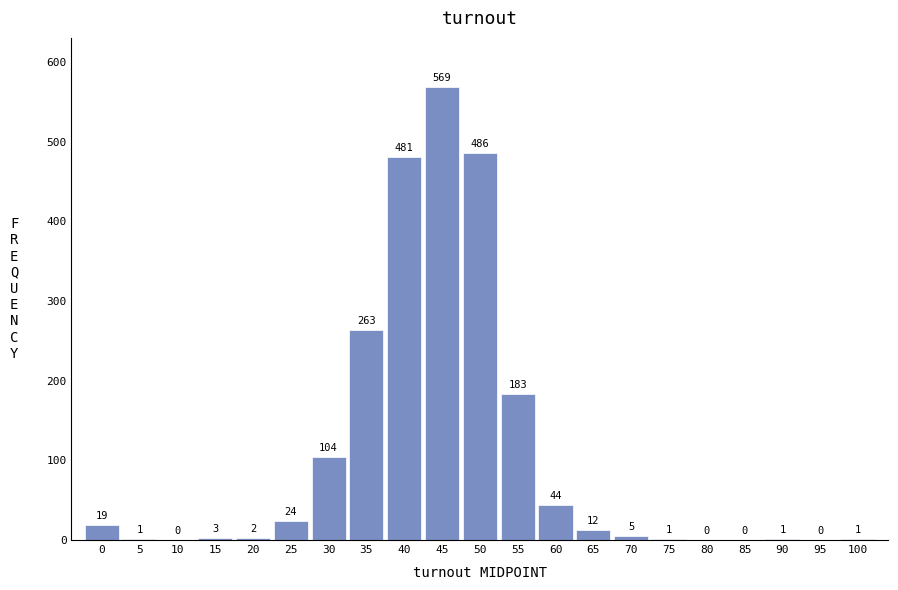

Reading left to right, what are all the values shown in this chart?

0=19	5=1	10=0	15=3	20=2	25=24	30=104	35=263	40=481	45=569	50=486	55=183	60=44	65=12	70=5	75=1	80=0	85=0	90=1	95=0	100=1